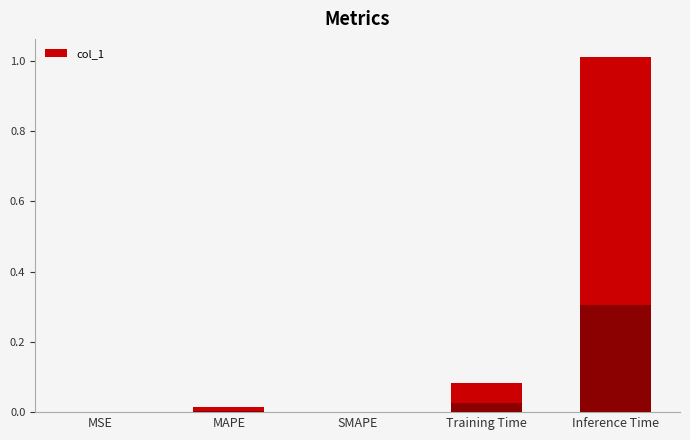

List the labels in order of value, largest first.

Inference Time, Training Time, MAPE, MSE, SMAPE